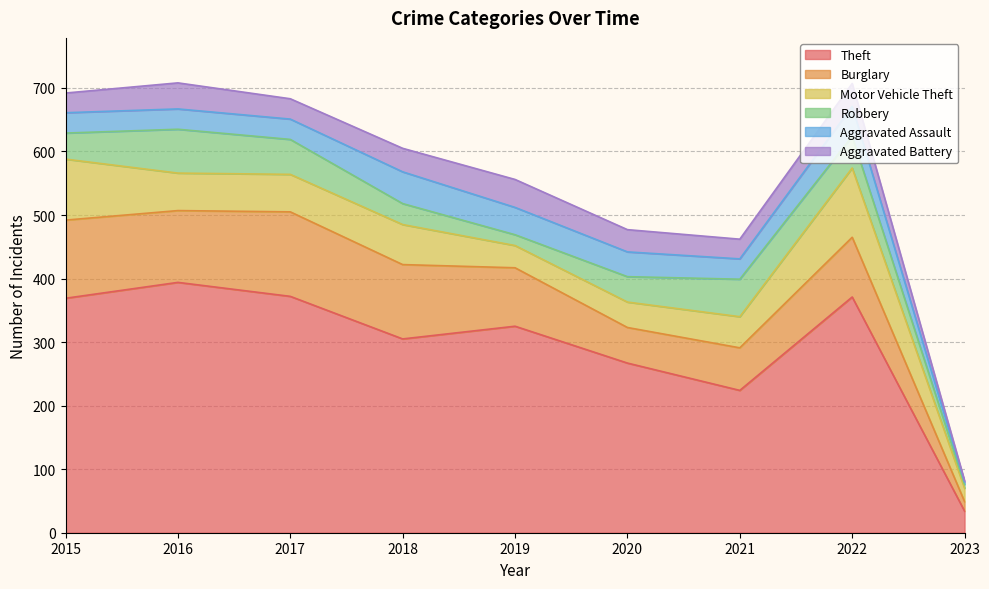

What is the maximum value shown in the chart?

394